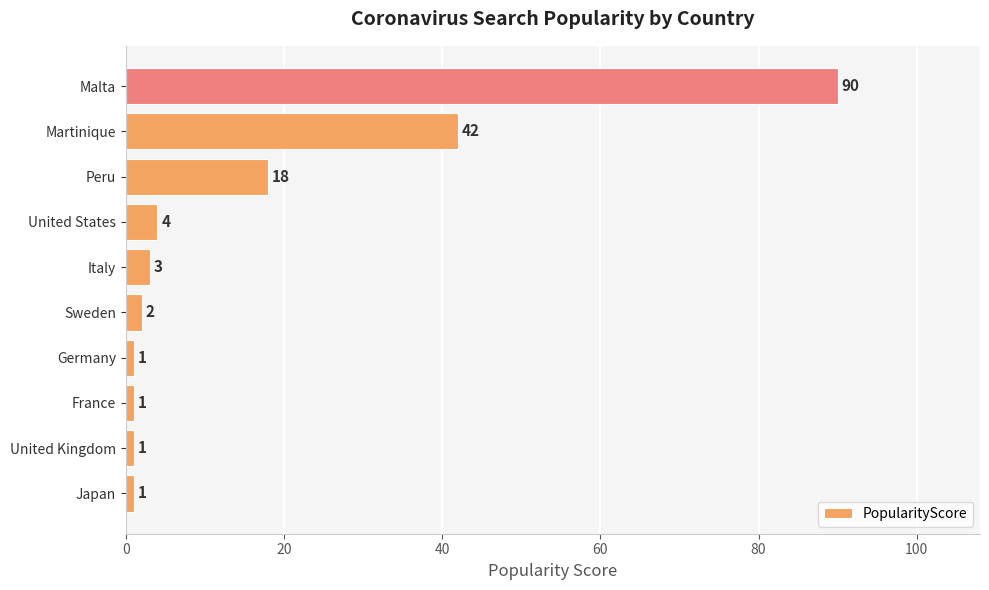

Which label corresponds to the largest value in the chart?

Malta